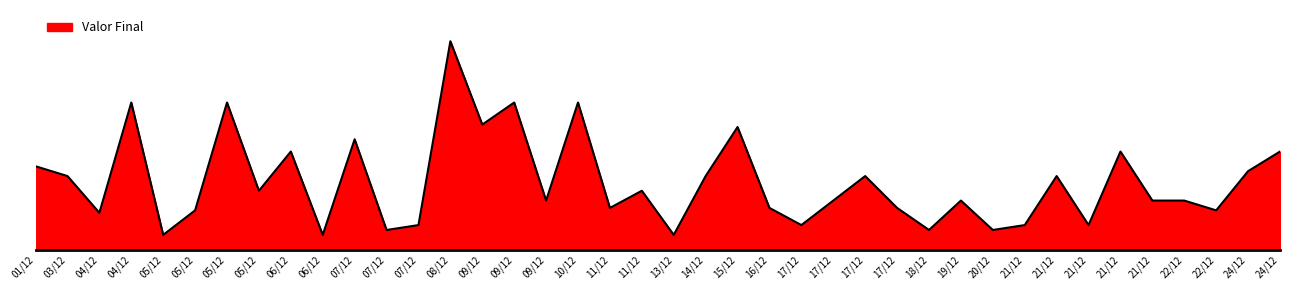

Does the chart display data point markers on the line(s)?

No